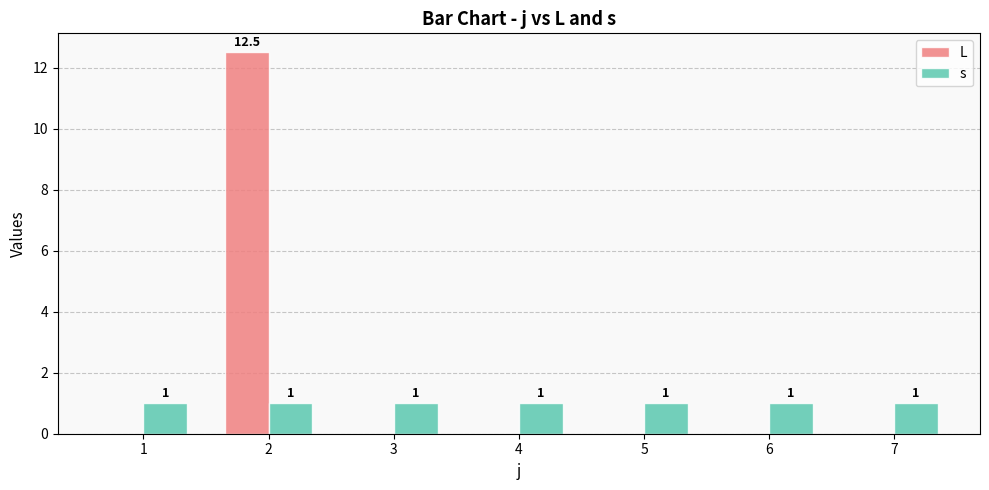

How many groups of bars are there?

7